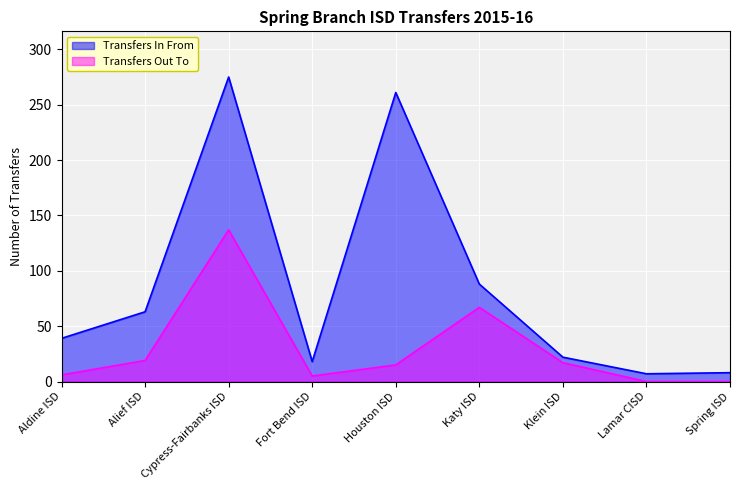

At how many categories does at least one series exceed 210?

2